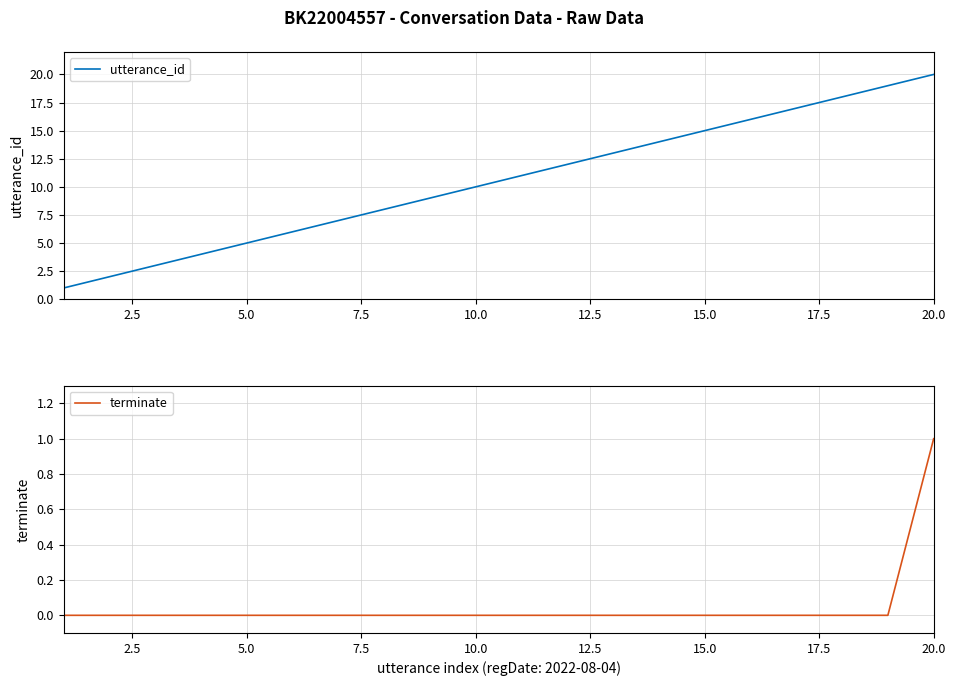

What is the sum of all utterance_id values?

210